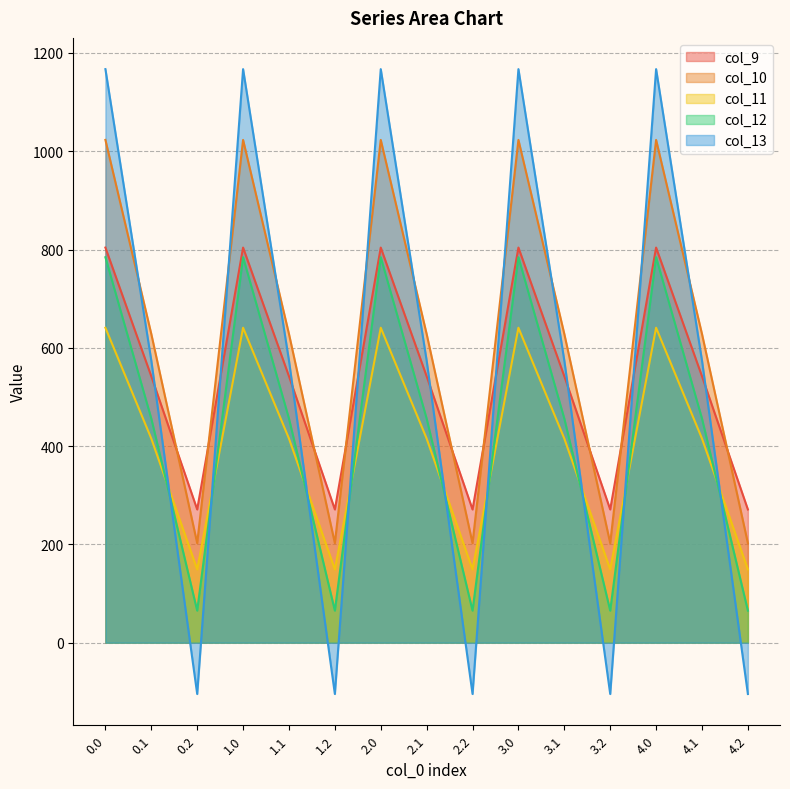

Count the number of data series in this chart.

5